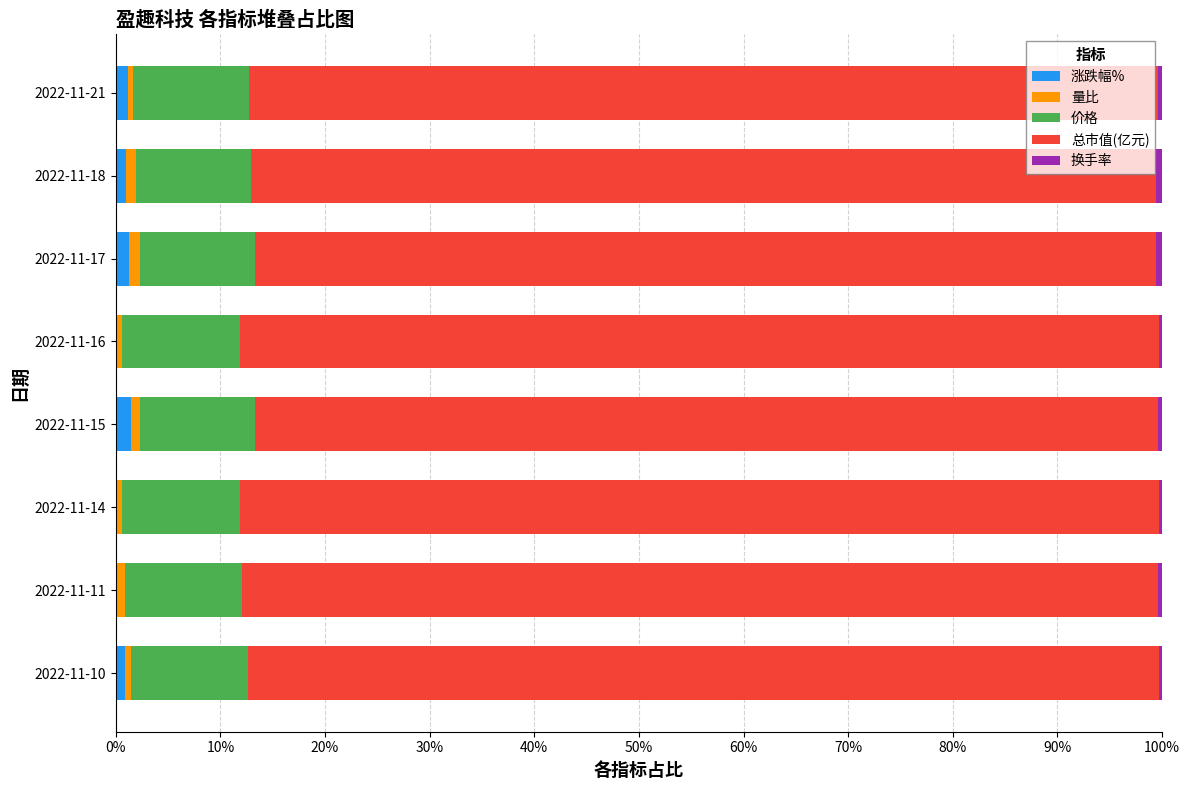

Reading left to right, extract all data points from this chart.

涨跌幅%: 0.0	0.0	0.0	0.0	0.0	0.0	0.0	0.0
量比: 0.0	0.0	0.0	0.0	0.0	0.0	0.0	0.0
价格: 0.1	0.1	0.1	0.1	0.1	0.1	0.1	0.1
总市值(亿元): 0.9	0.9	0.9	0.9	0.9	0.9	0.9	0.9
换手率: 0.0	0.0	0.0	0.0	0.0	0.0	0.0	0.0